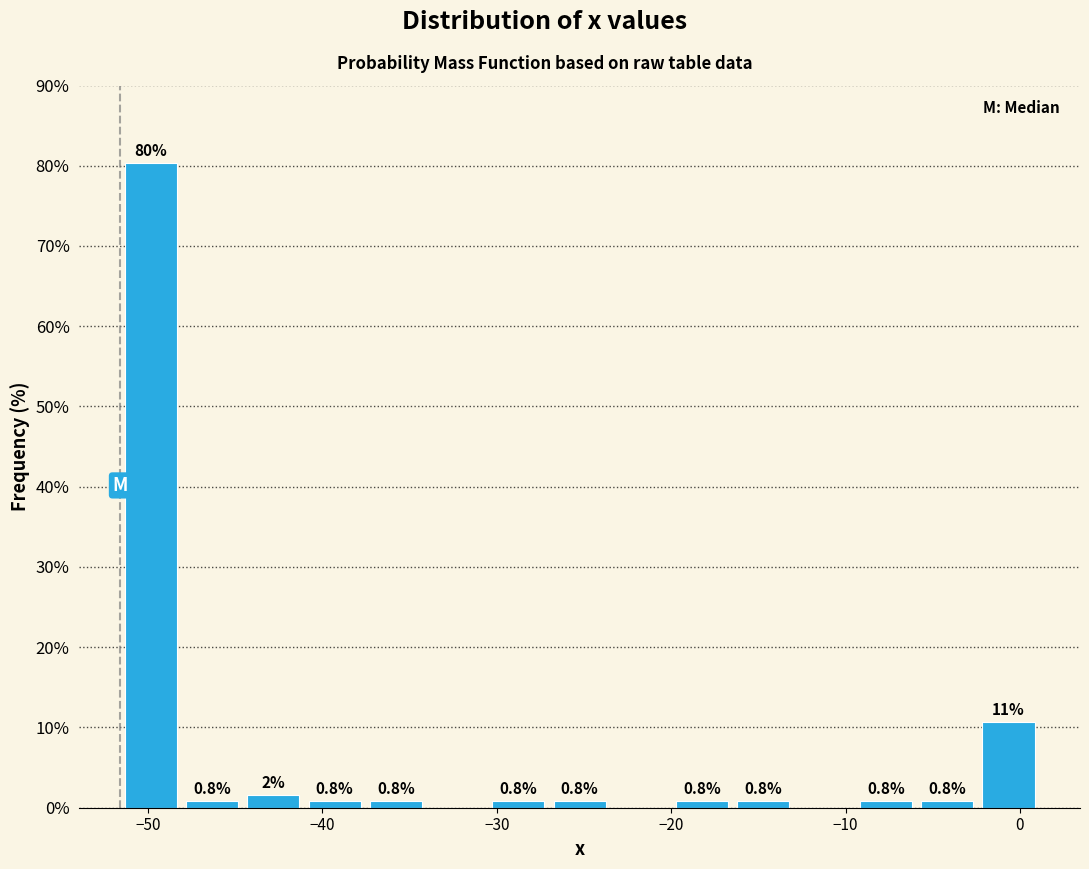

Read against the x-axis, roughly where is the centre of the tallest bar?

-50